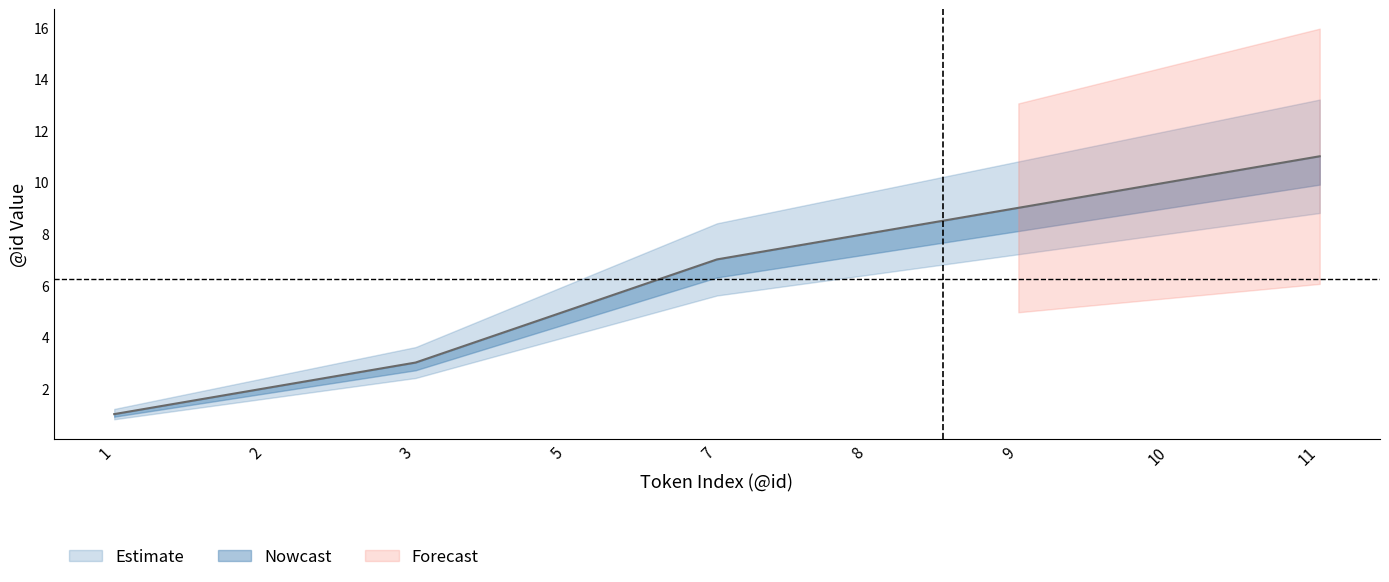

What is the greatest value displayed?

11